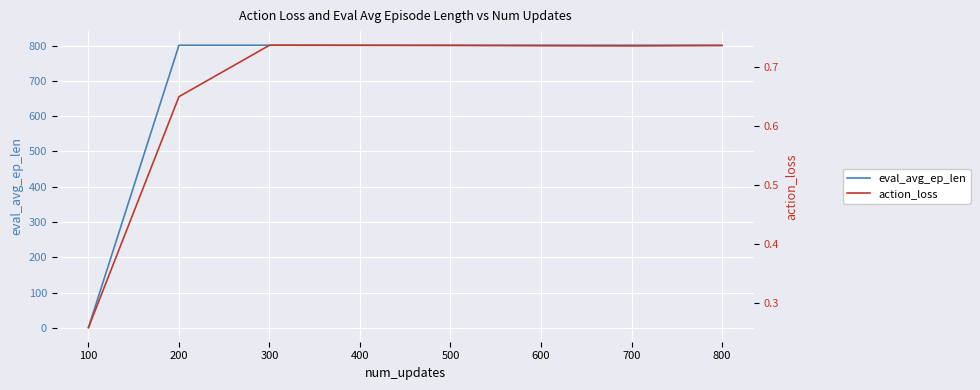

Which series has the widest spread of values?

eval_avg_ep_len